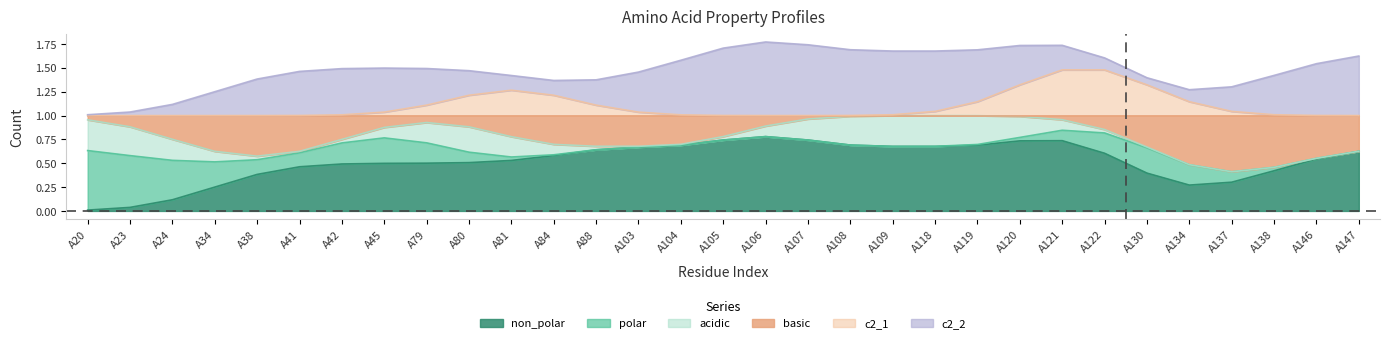

How many lines are shown in the chart?

6